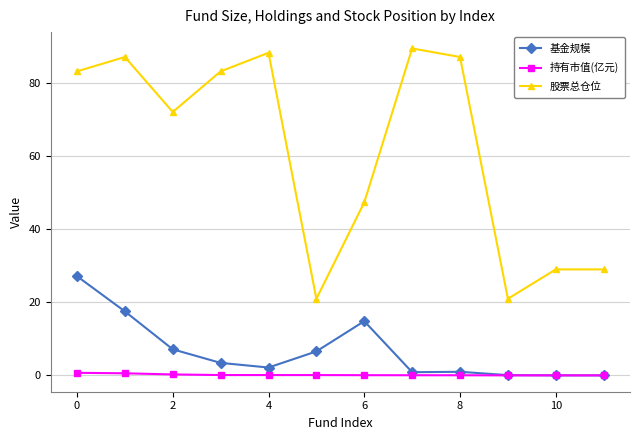

True or false: 基金规模 and 股票总仓位 cross at least once.

False